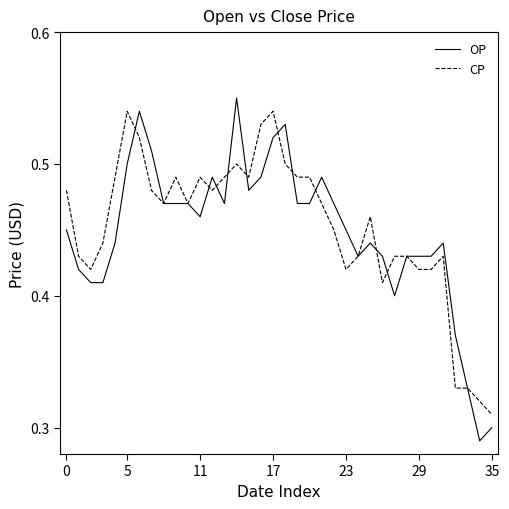

Which series has the widest spread of values?

OP